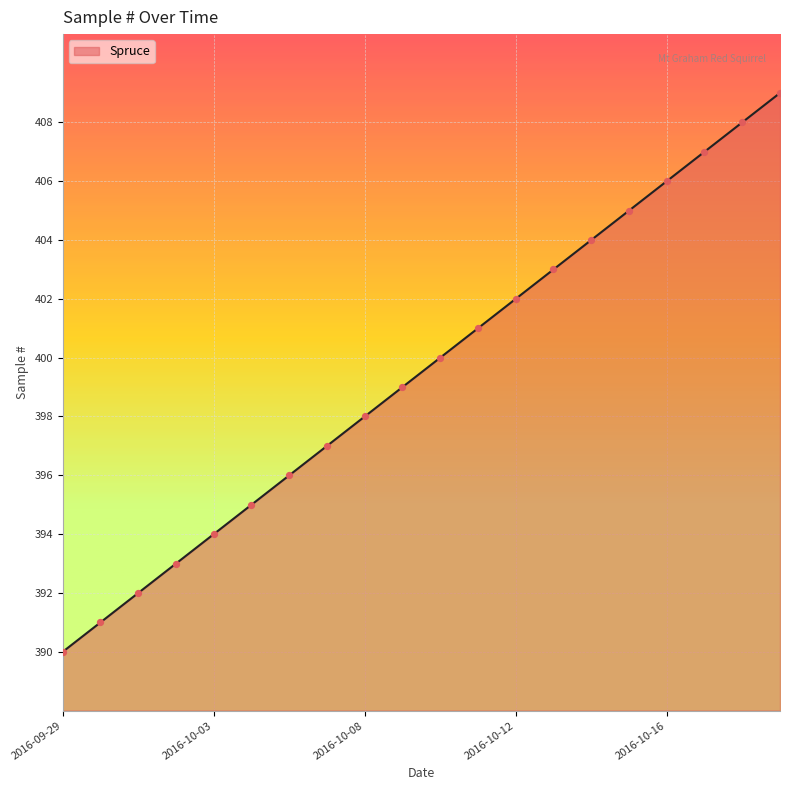

What is the maximum value shown in the chart?

409